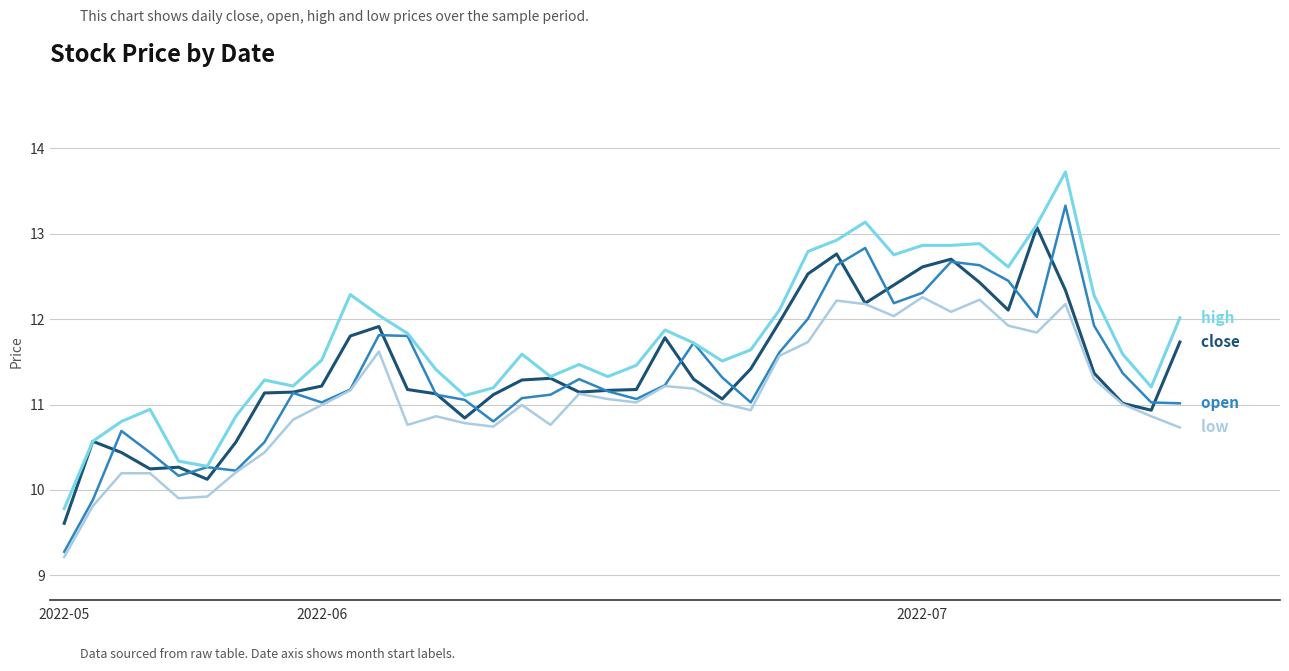

What is the minimum value shown in the chart?

9.2